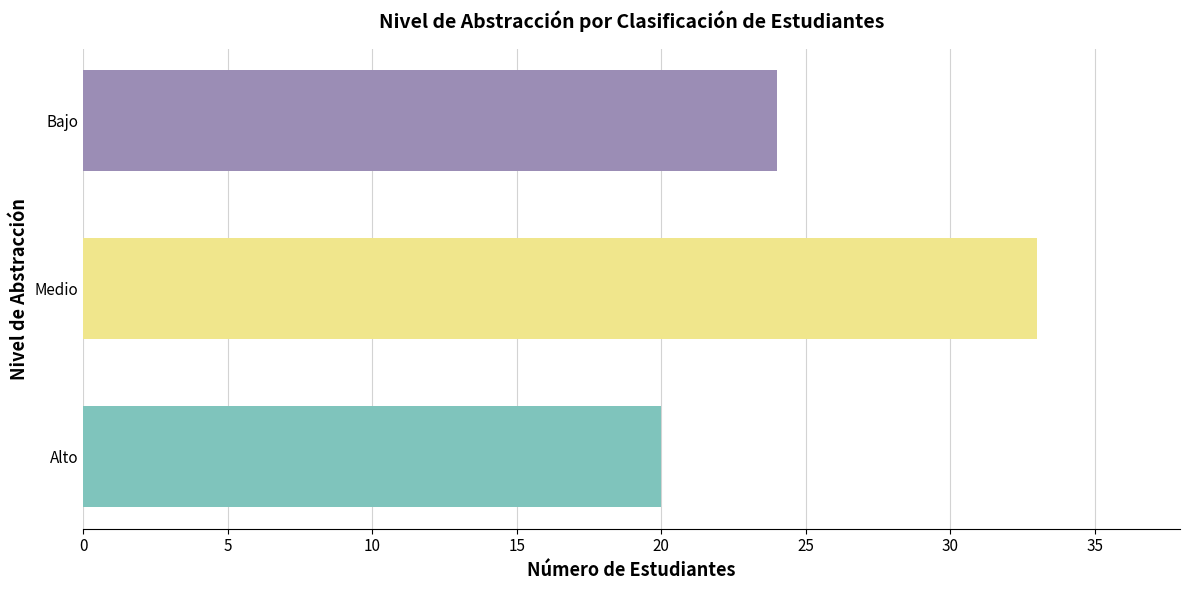

Where is Medio nearest to the value 16?

Alto